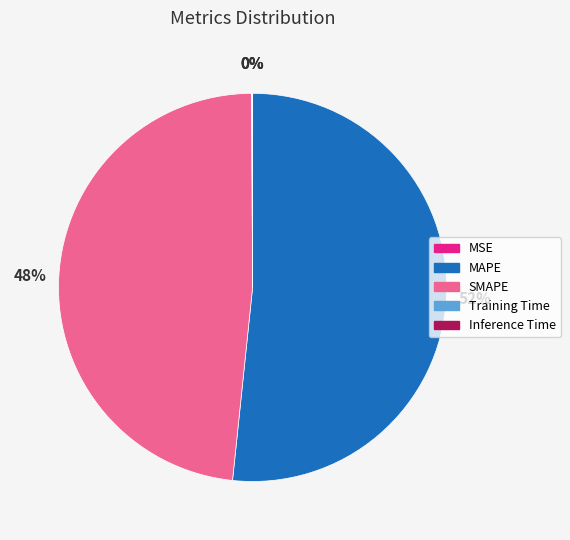

To the nearest percent, what percentage of the pie is MAPE?

52%